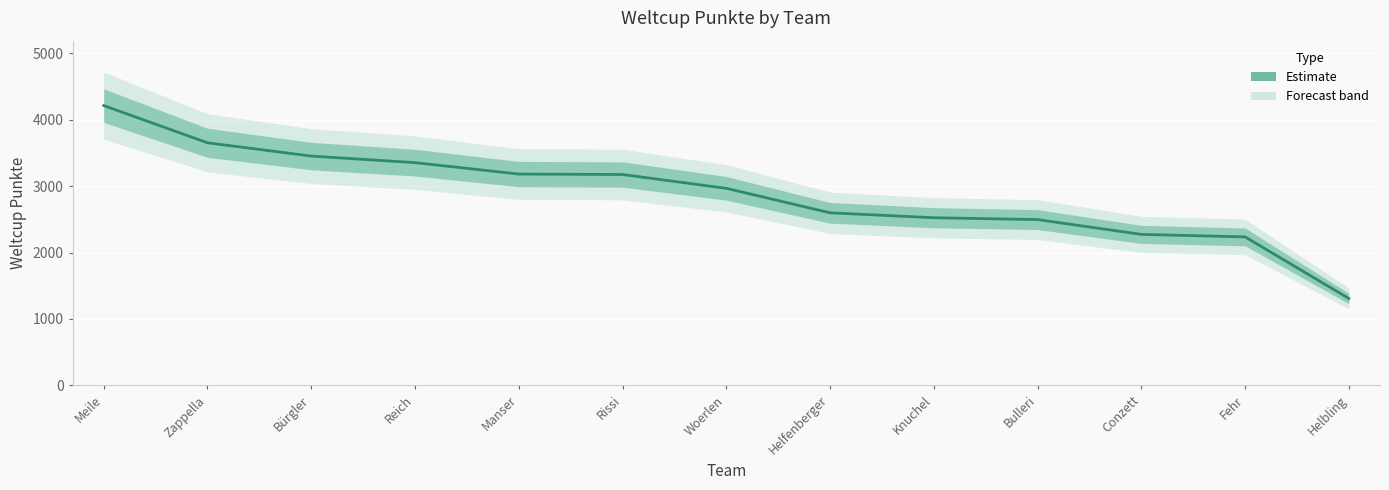

How many data points are above 2968?

6